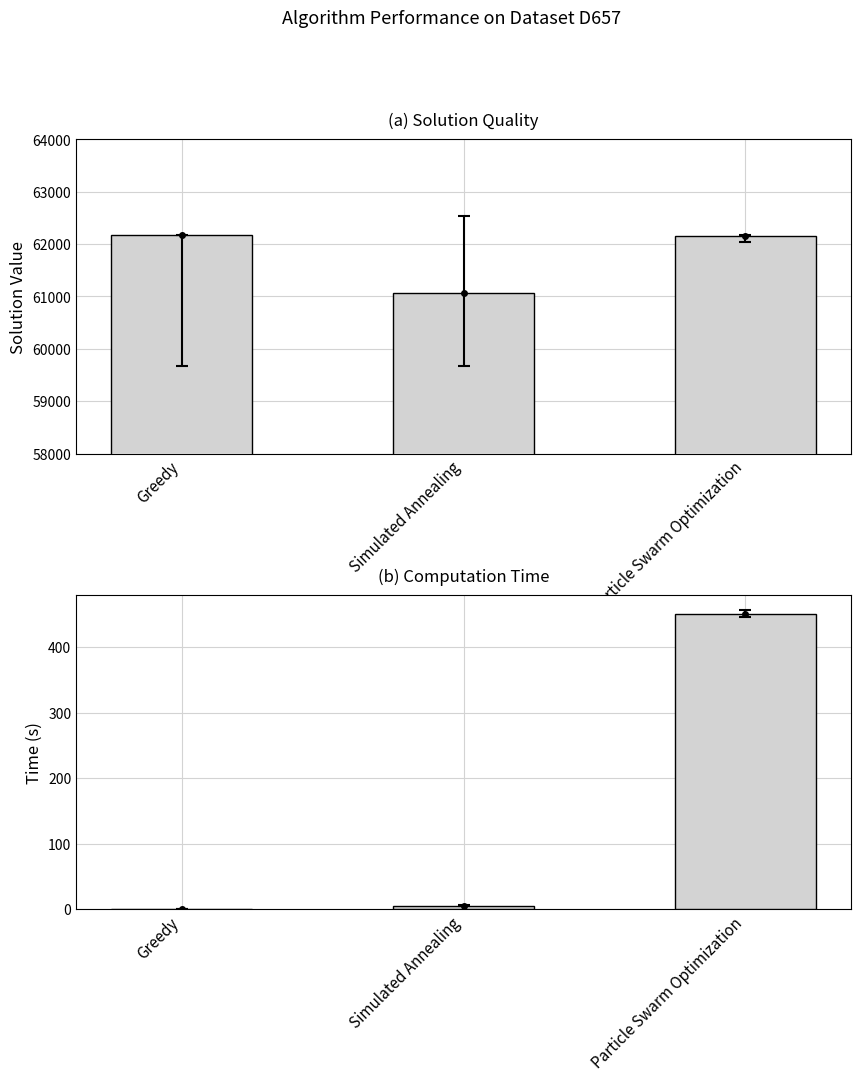

How many data points in AVG Time are above 5?

2